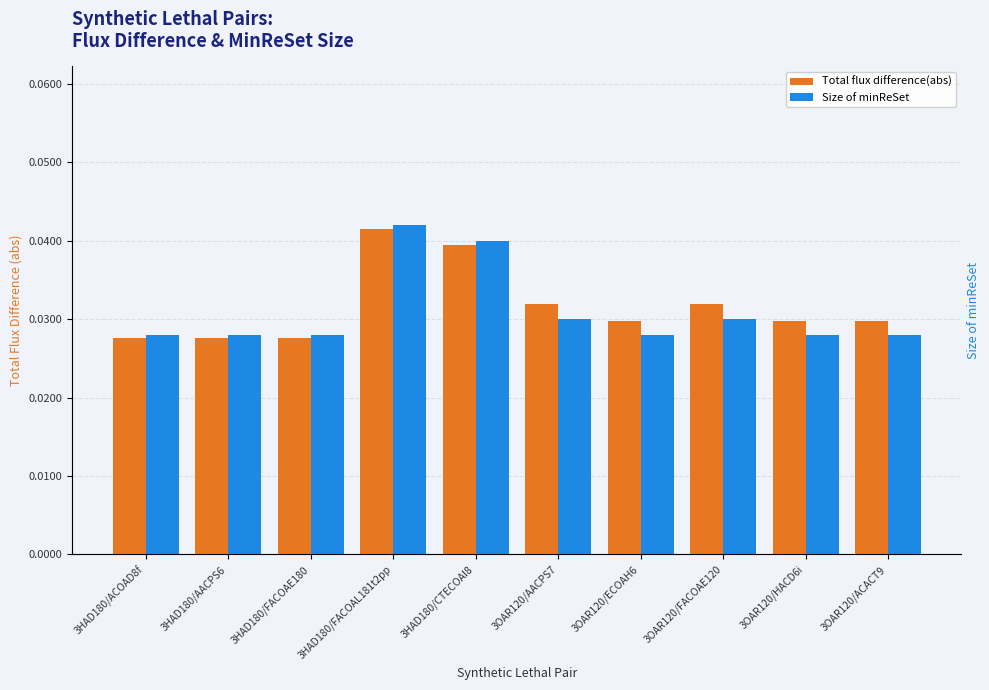

At which label is Size of minReSet closest to 0?

3HAD180/ACOAD8f